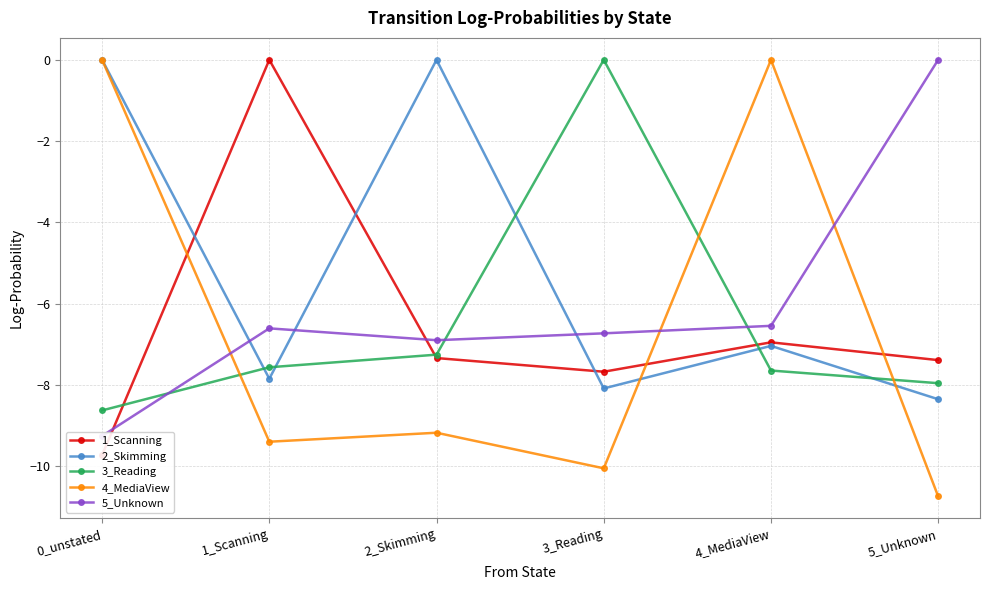

Between which two adjacent categories do 3_Reading and 4_MediaView first intersect?

0_unstated and 1_Scanning